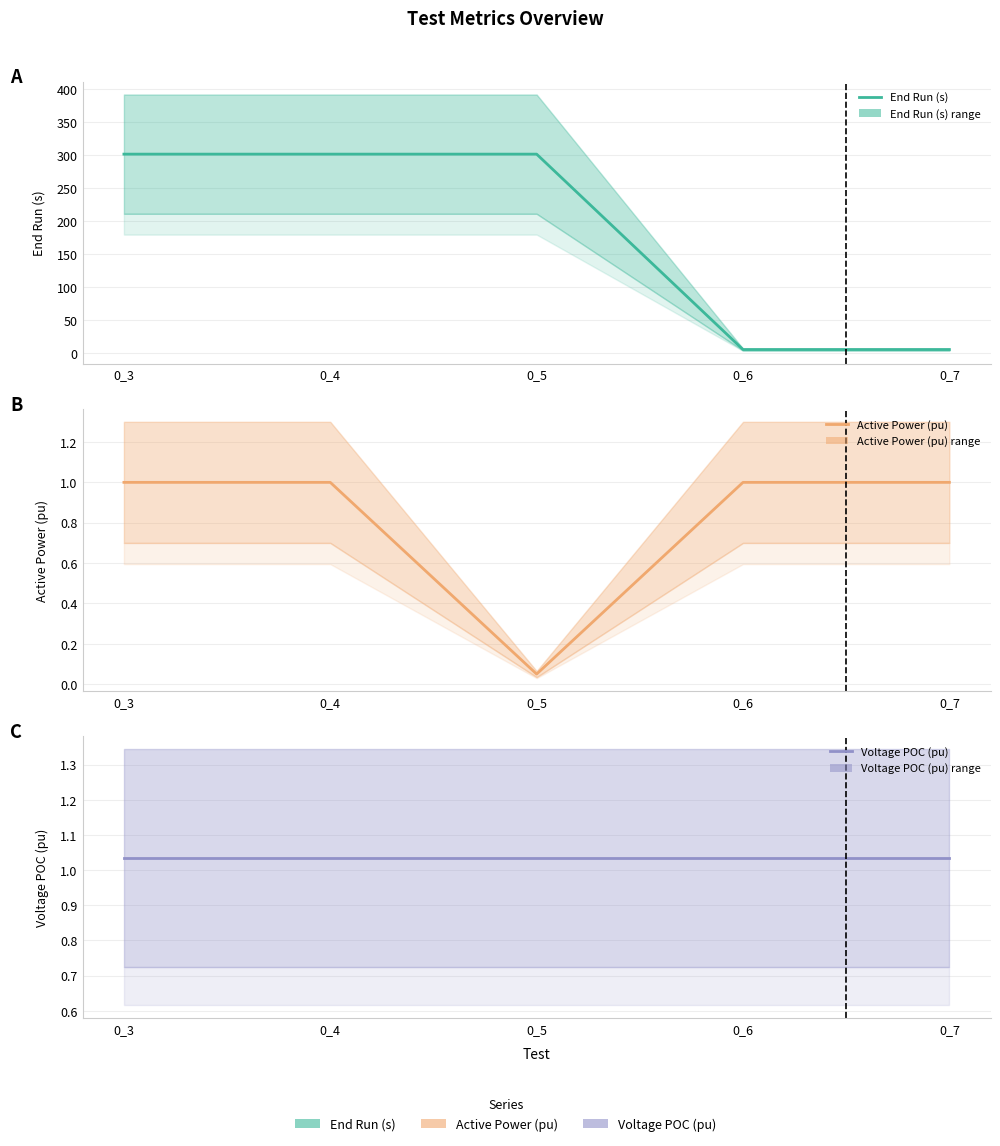

Does the chart have visible grid lines?

Yes